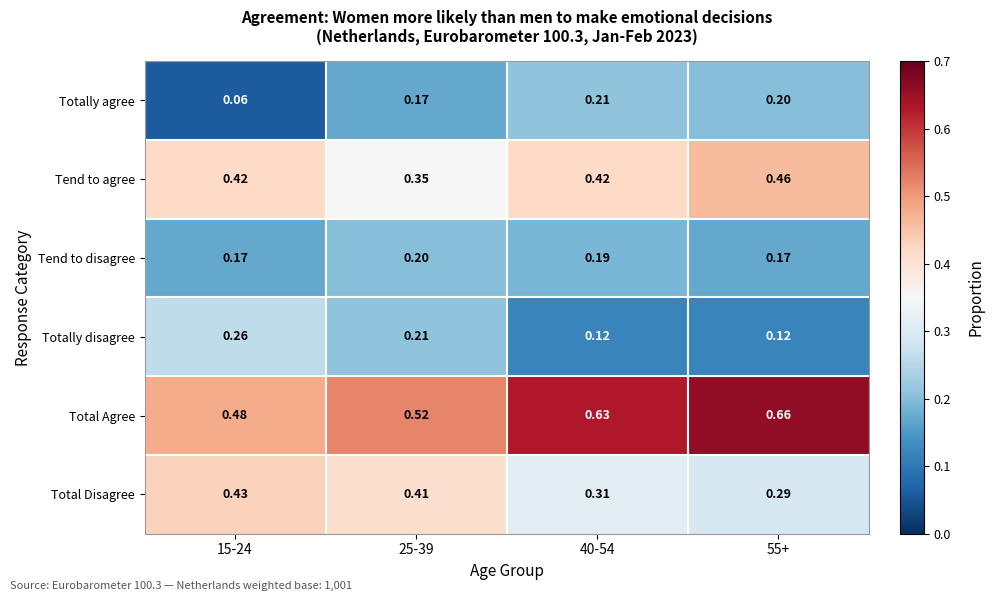

Rank the series by their maximum value, from highest to lowest.

Total Agree, Tend to agree, Total Disagree, Totally disagree, Totally agree, Tend to disagree